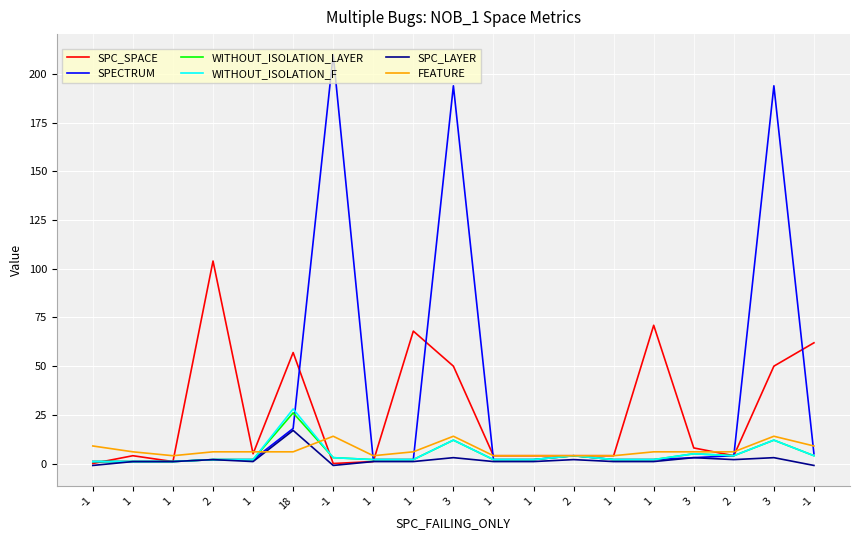

What is the spread (max minus min) of values at 1?

5